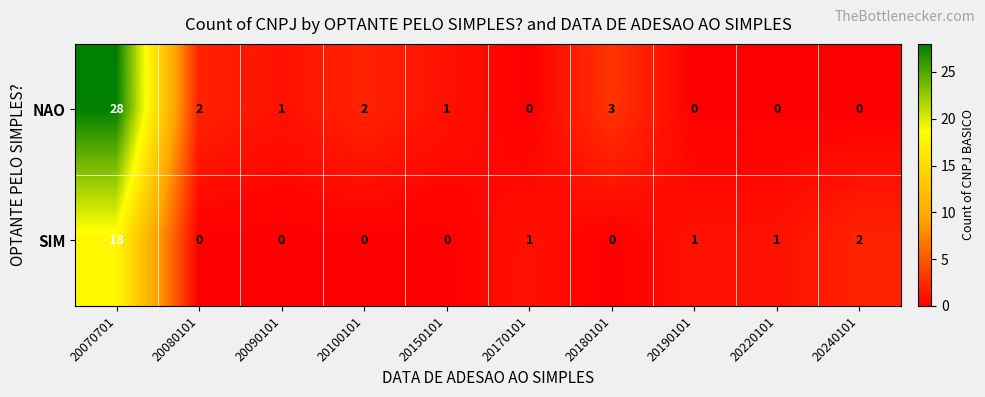

Reading right to left, list all the values displayed in this chart.

NAO: 20240101=0	20220101=0	20190101=0	20180101=3	20170101=0	20150101=1	20100101=2	20090101=1	20080101=2	20070701=28
SIM: 20240101=2	20220101=1	20190101=1	20180101=0	20170101=1	20150101=0	20100101=0	20090101=0	20080101=0	20070701=18